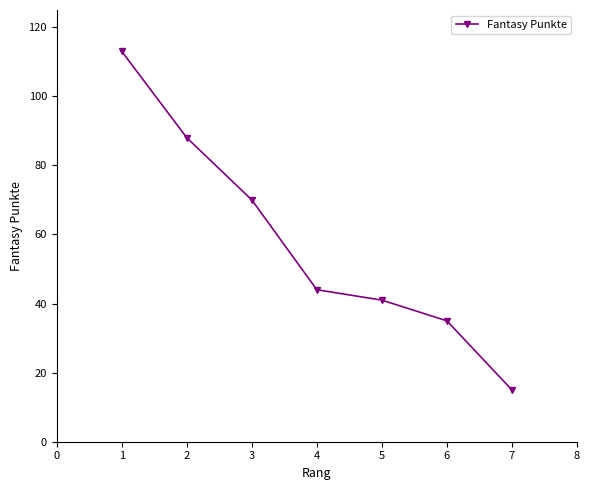

Which label corresponds to the smallest value in the chart?

7